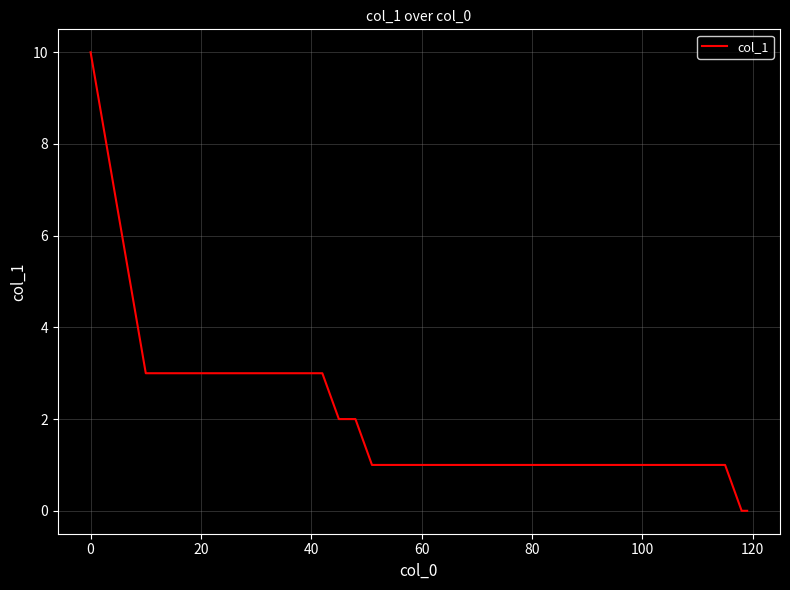

What is the maximum value shown in the chart?

10